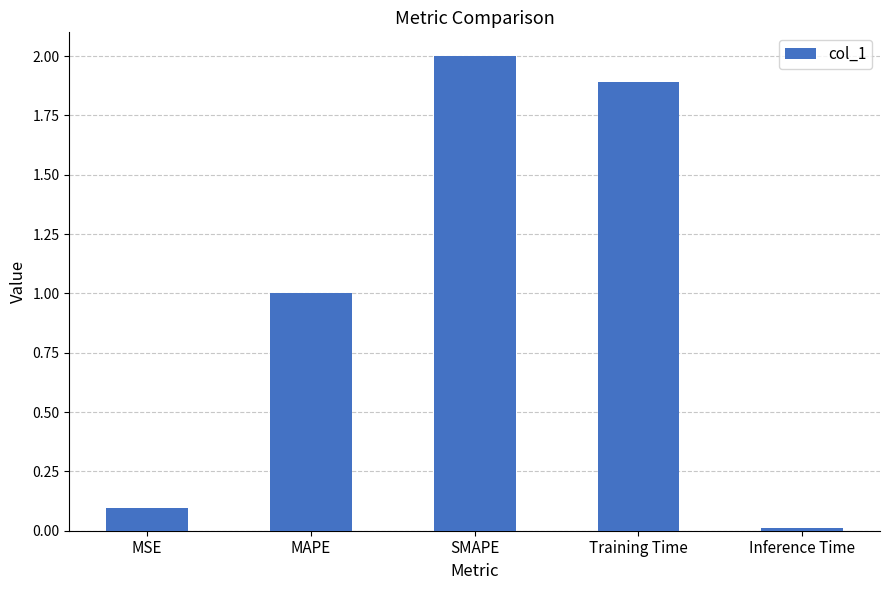

Rank the categories by value from highest to lowest.

SMAPE, Training Time, MAPE, MSE, Inference Time